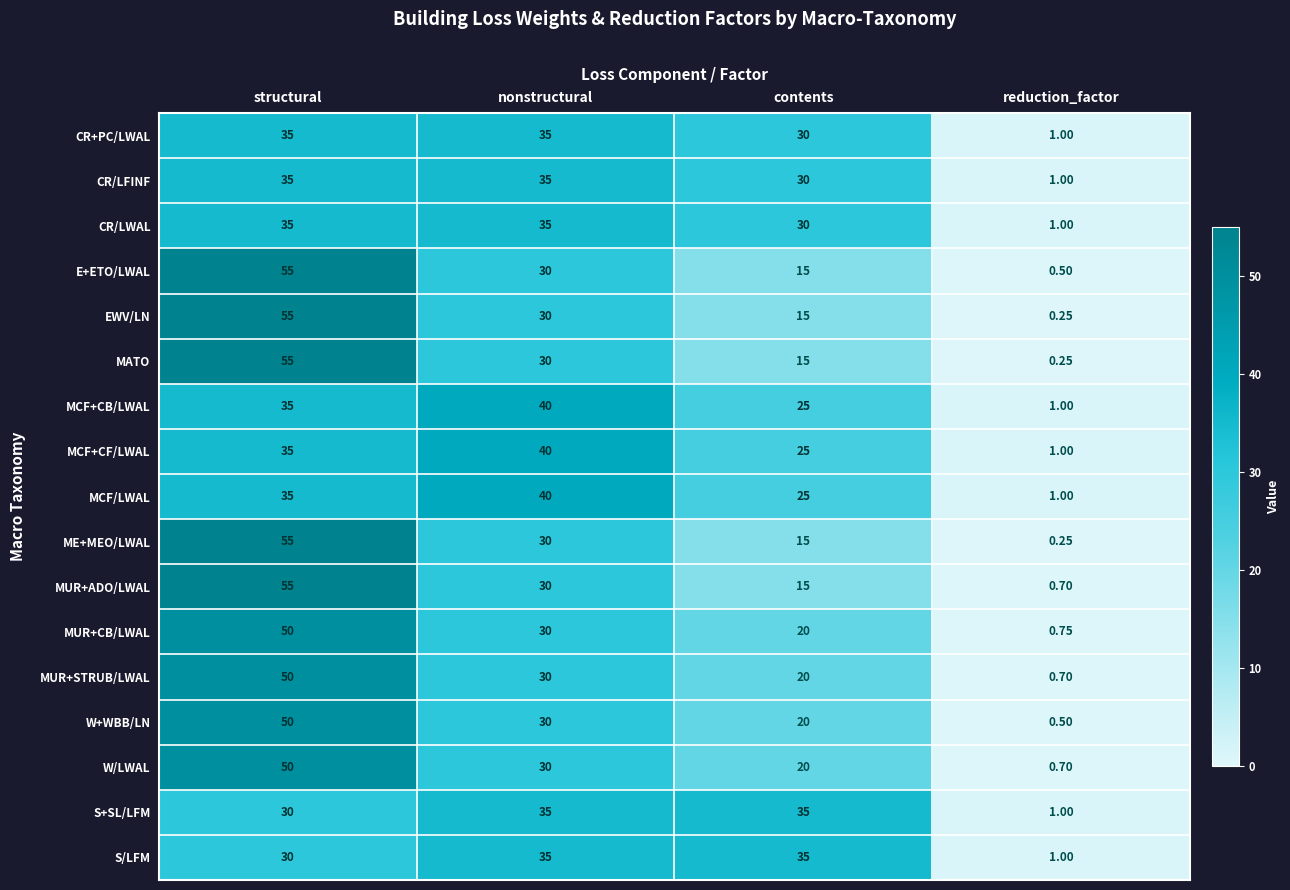

Which category has the highest value in the MUR+ADO/LWAL series?

structural